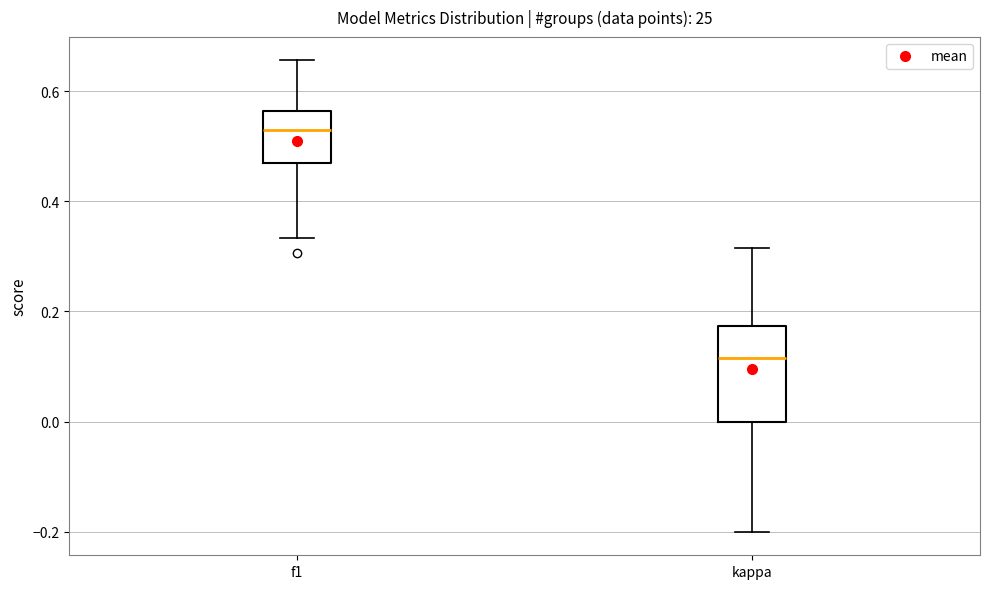

Where does the median line of the box for f1 sit on the y-axis? The values are not printed on the chart, so give them approximately, as read against the axis.

0.54